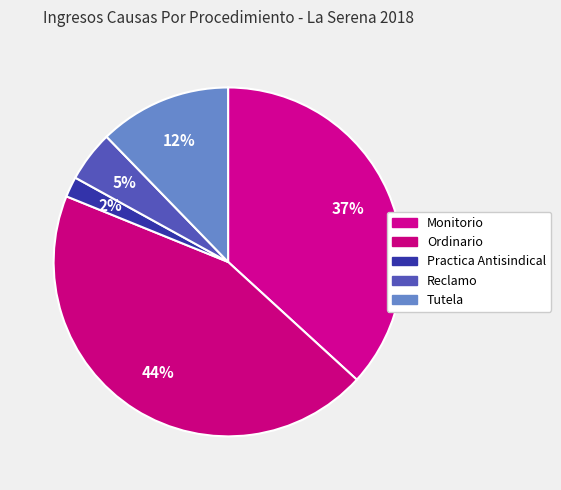

To the nearest percent, what percentage of the pie is Ordinario?

44%